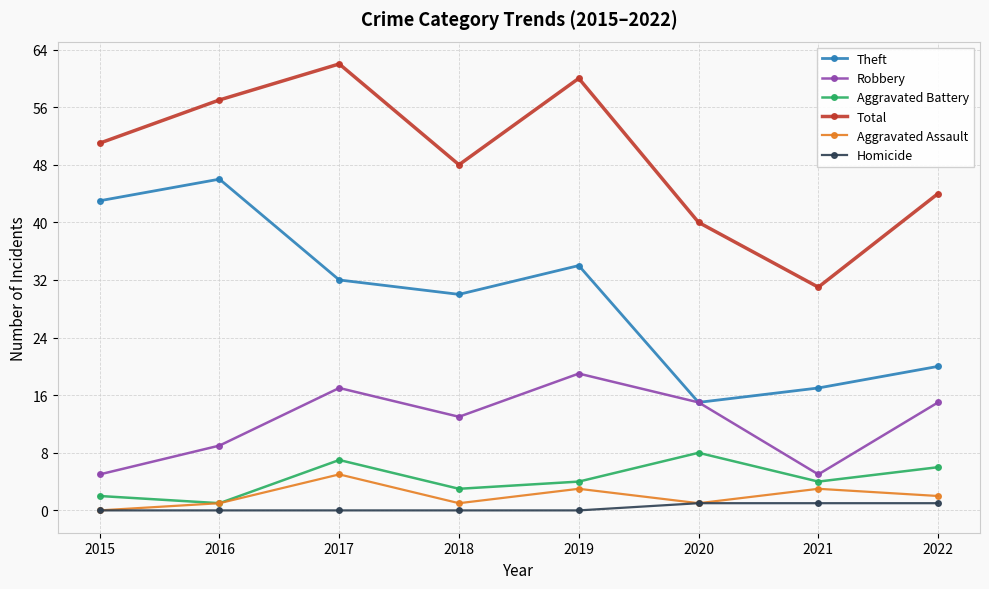

At which label is Aggravated Assault closest to 2?

2022